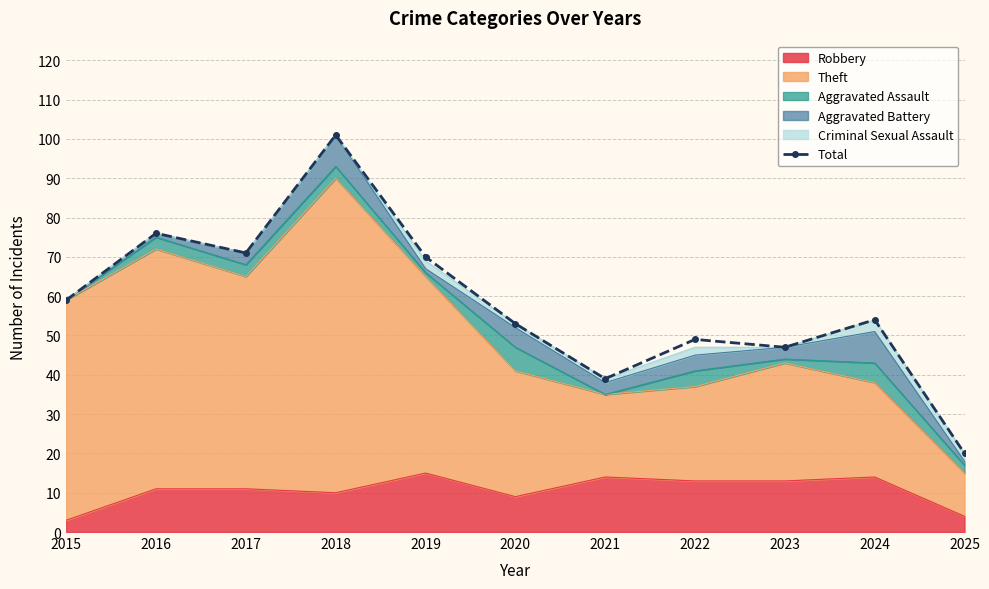

At which category does the chart reach its minimum across all series?

2025